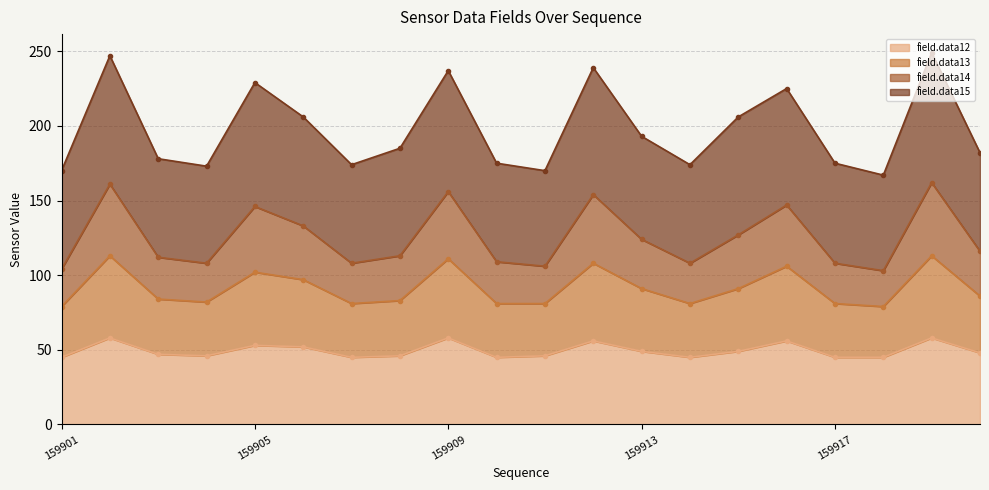

Which category has the lowest value in the field.data13 series?

159918